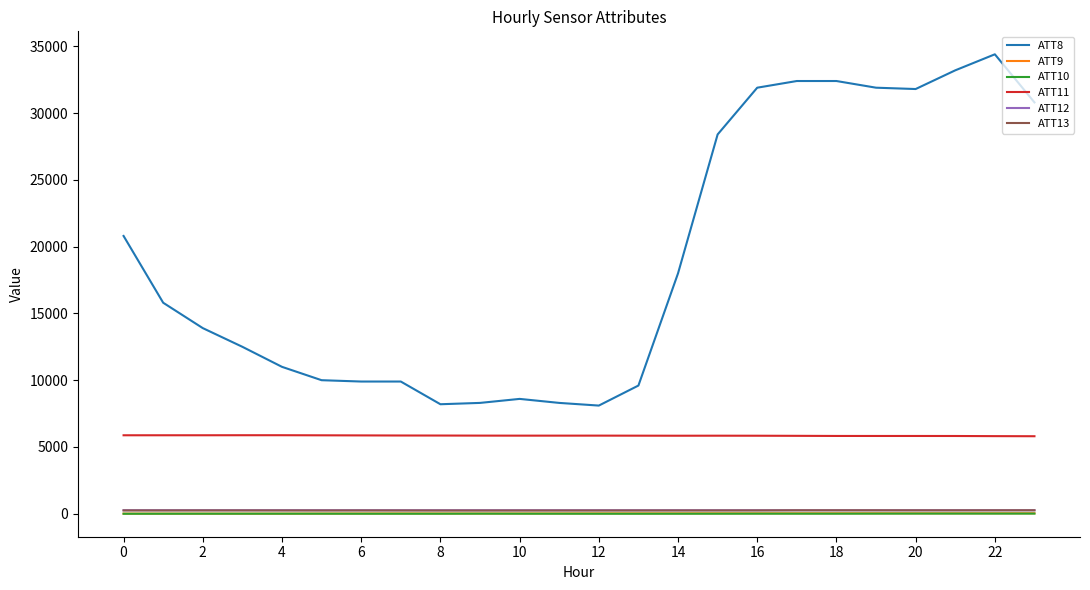

How many lines are shown in the chart?

6